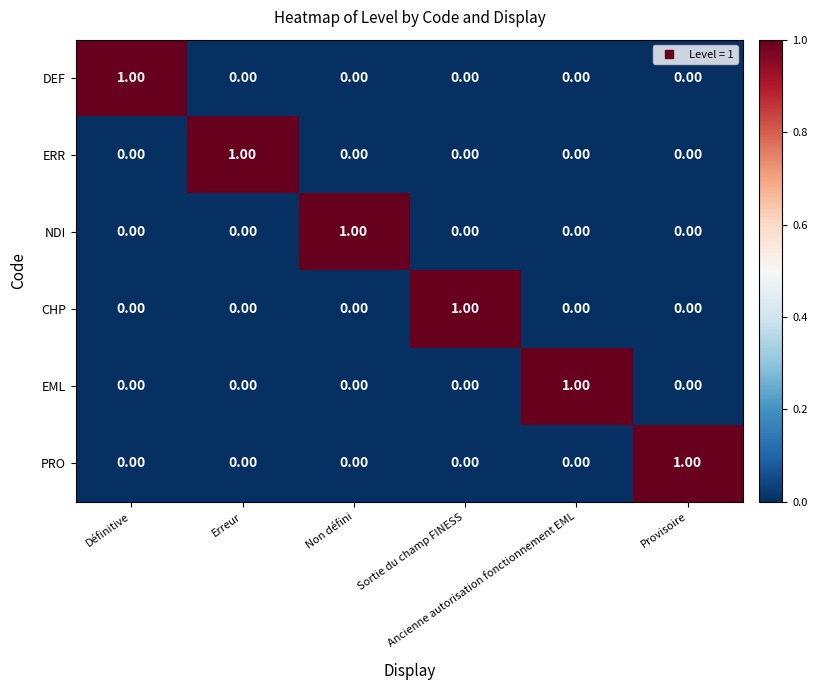

At how many categories does at least one series exceed 0?

6